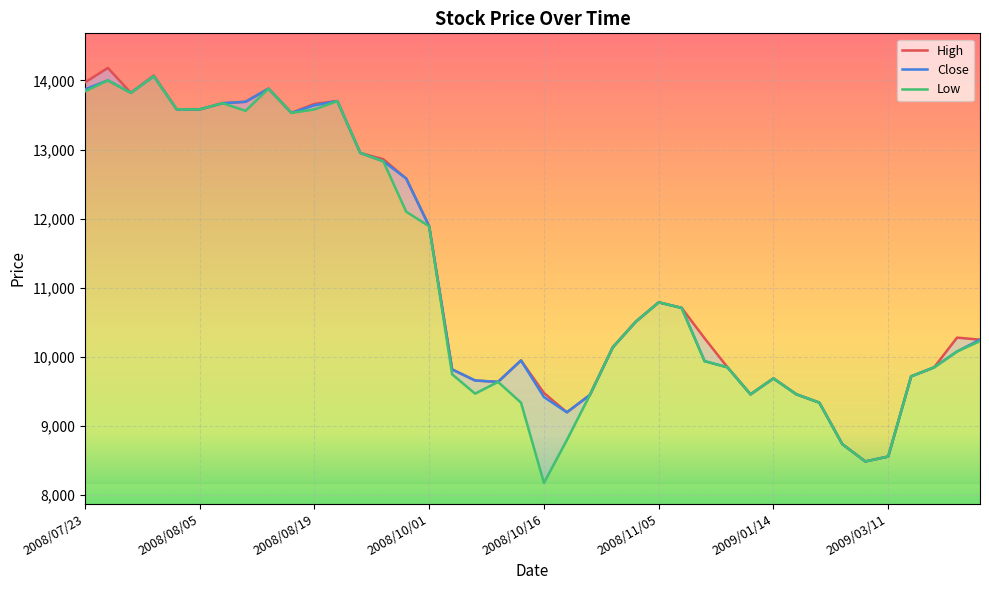

List the labels in order of Close value, largest first.

2008/07/31, 2008/07/25, 2008/08/11, 2008/07/23, 2008/07/29, 2008/08/25, 2008/08/08, 2008/08/06, 2008/08/19, 2008/08/04, 2008/08/05, 2008/08/13, 2008/09/10, 2008/09/12, 2008/09/26, 2008/10/01, 2008/11/05, 2008/11/06, 2008/11/04, 2009/04/16, 2008/10/30, 2009/04/15, 2008/10/15, 2008/11/07, 2008/11/28, 2009/04/09, 2008/10/08, 2009/04/08, 2009/01/14, 2008/10/09, 2008/10/10, 2008/12/02, 2009/01/15, 2008/10/24, 2008/10/16, 2009/01/27, 2008/10/23, 2009/02/12, 2009/03/11, 2009/03/10